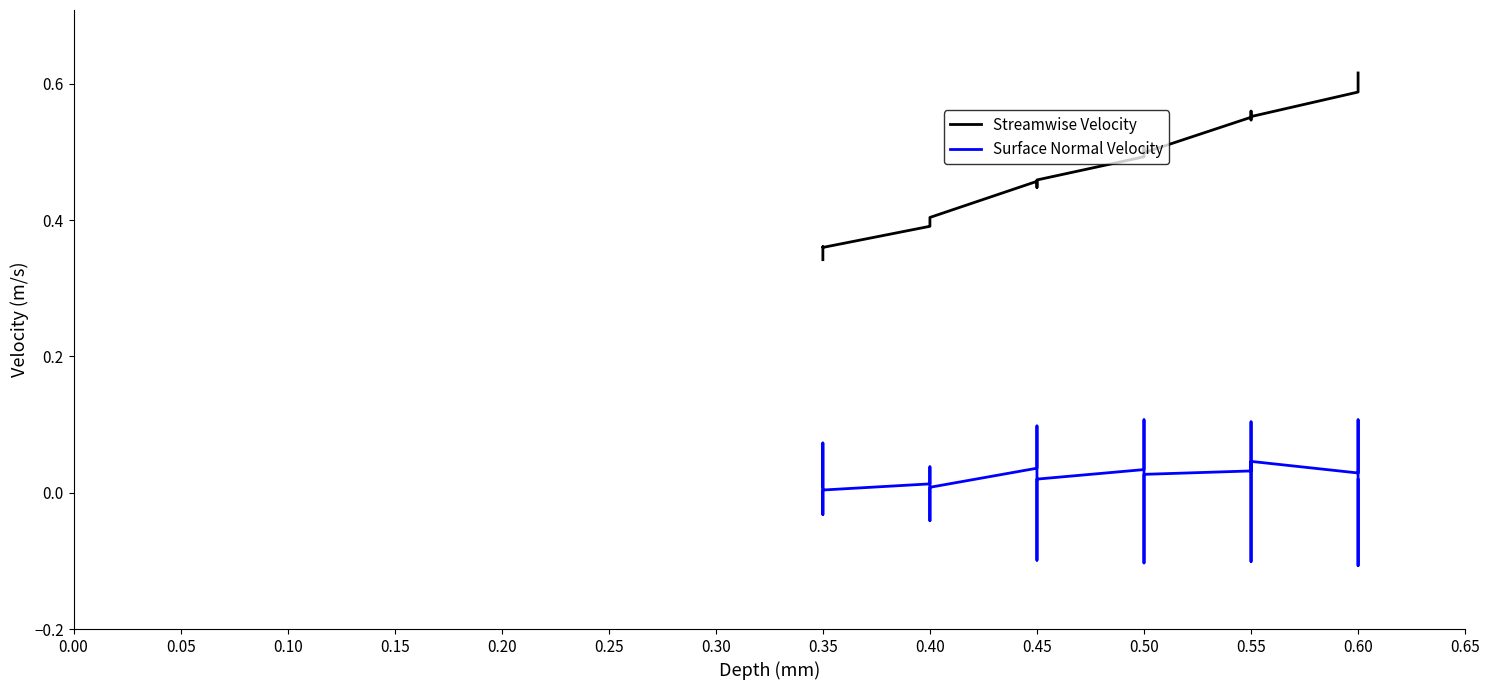

Count the Streamwise Velocity values in the range 0 to 1.

24